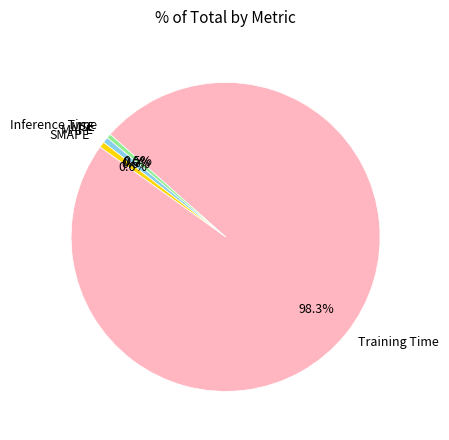

To the nearest percent, what is the difference between the largest and smallest slice percentages?

98%